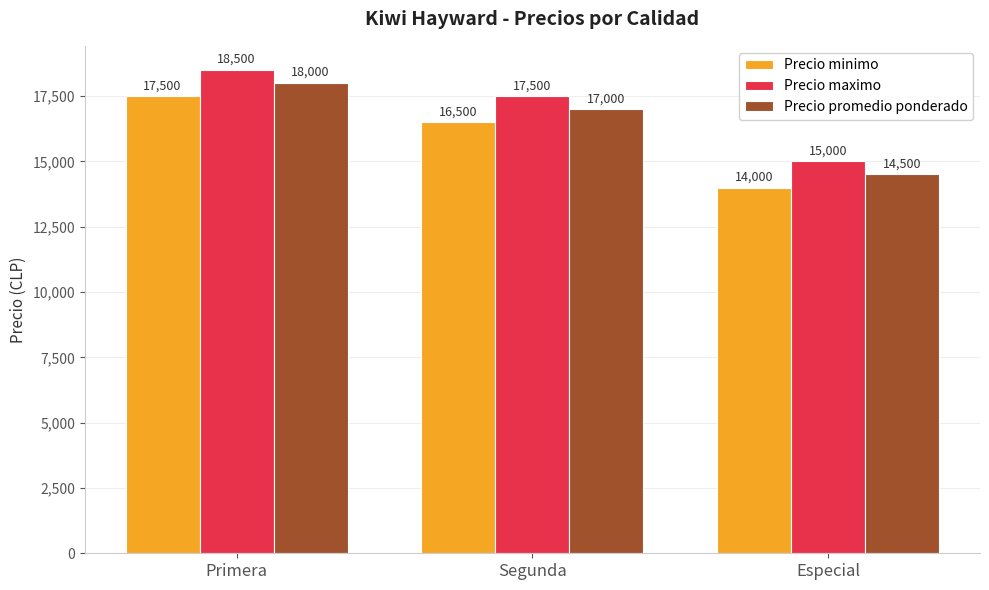

Reading left to right, transcribe all the data shown in this chart.

Precio minimo: Primera=17500	Segunda=16500	Especial=14000
Precio maximo: Primera=18500	Segunda=17500	Especial=15000
Precio promedio ponderado: Primera=18000	Segunda=17000	Especial=14500